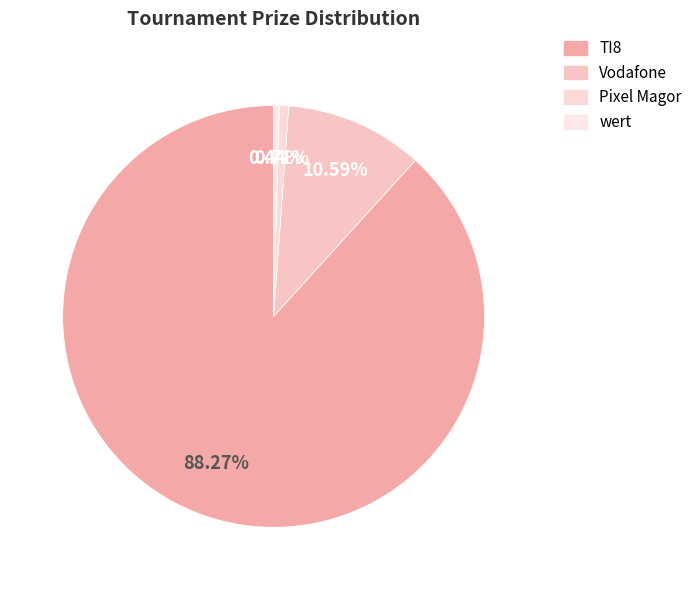

Between TI8 and Vodafone, which is larger?

TI8